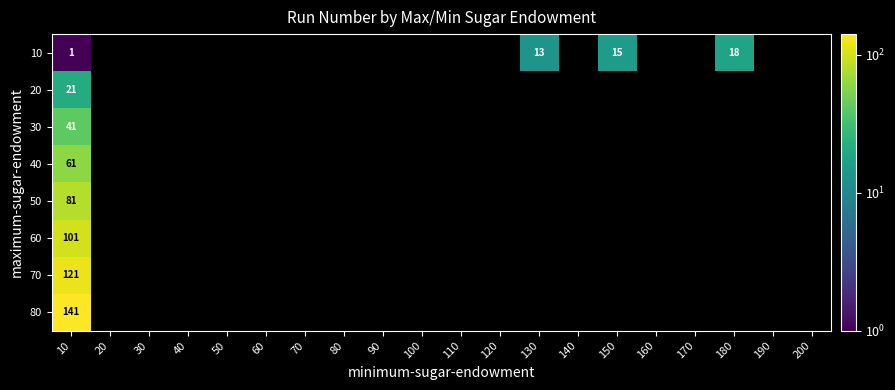

Which label corresponds to the largest value in the chart?

10